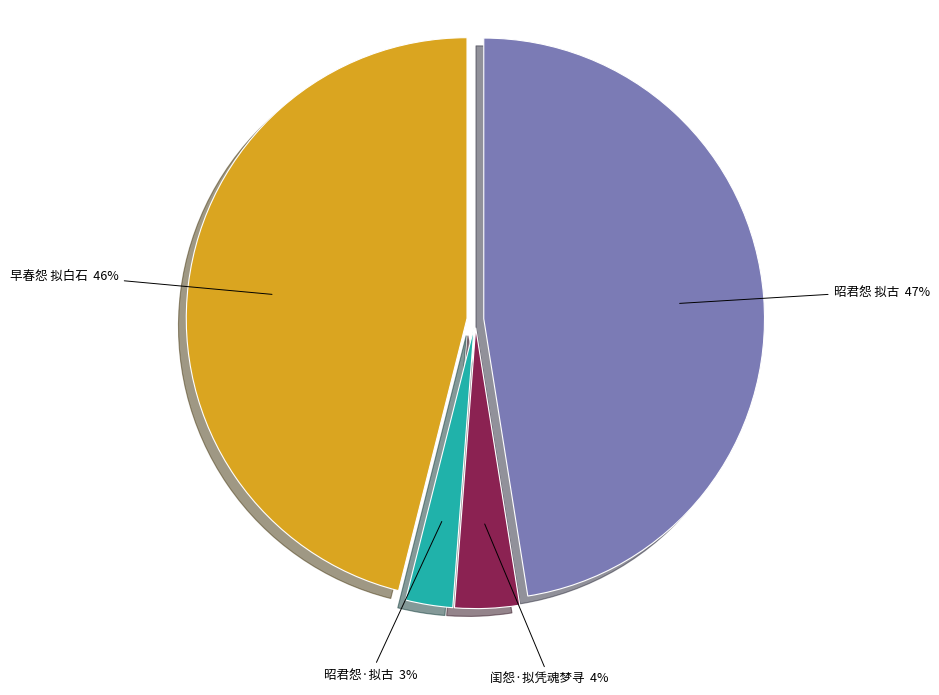

Is there any slice that represents more than half of the pie?

No